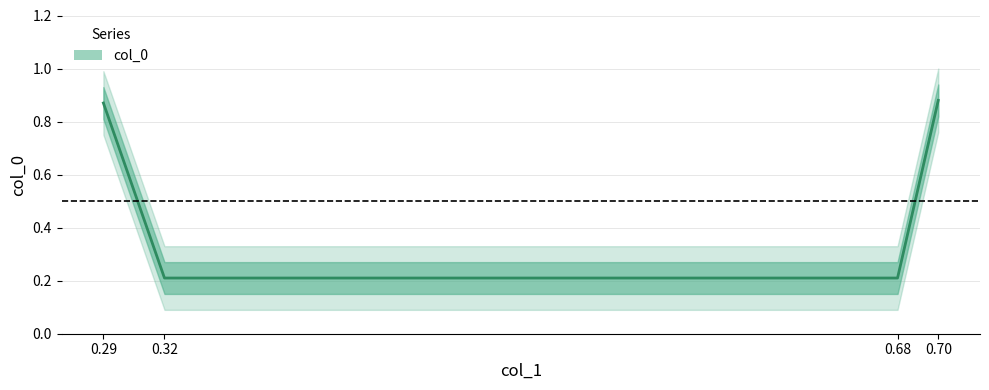

How many lines are shown in the chart?

1